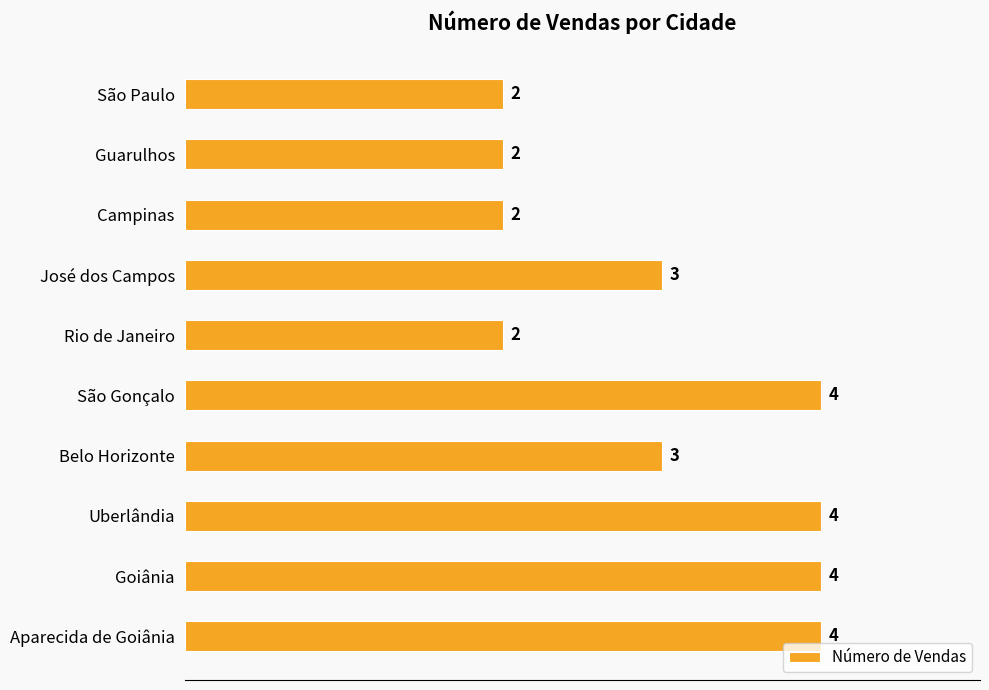

How many series are shown in this chart?

1